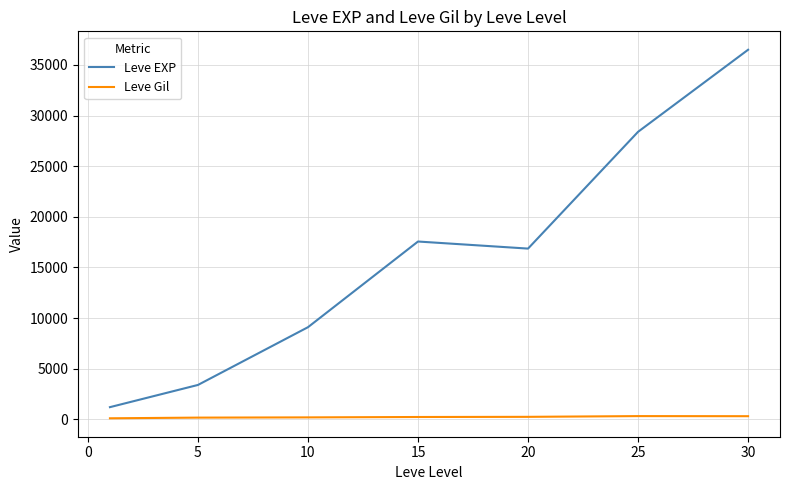

List the series in order of their overall mean, highest first.

Leve EXP, Leve Gil